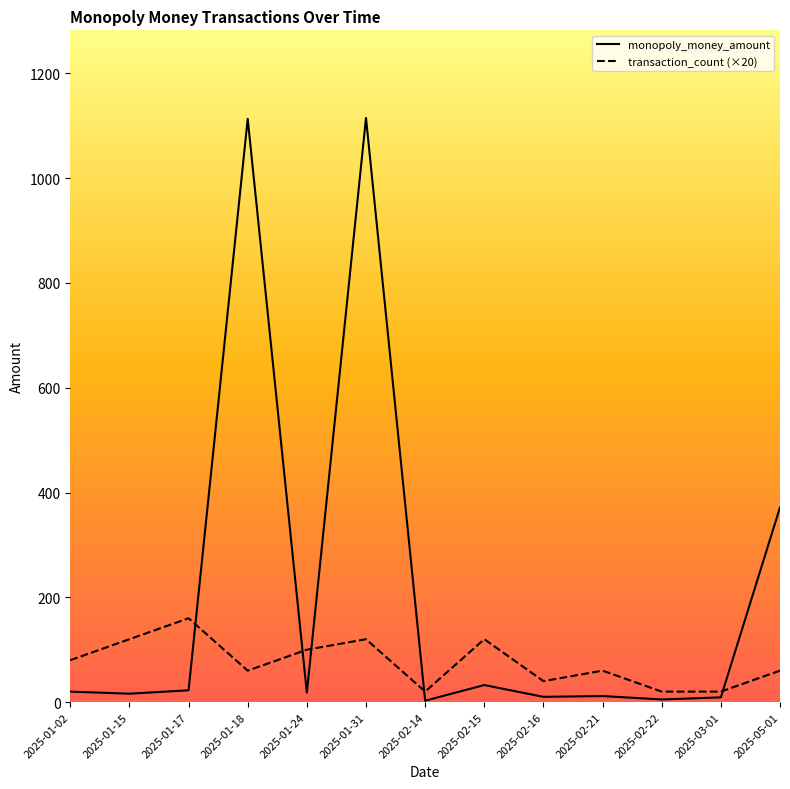

True or false: transaction_count (×20) and monopoly_money_amount intersect in this chart.

True